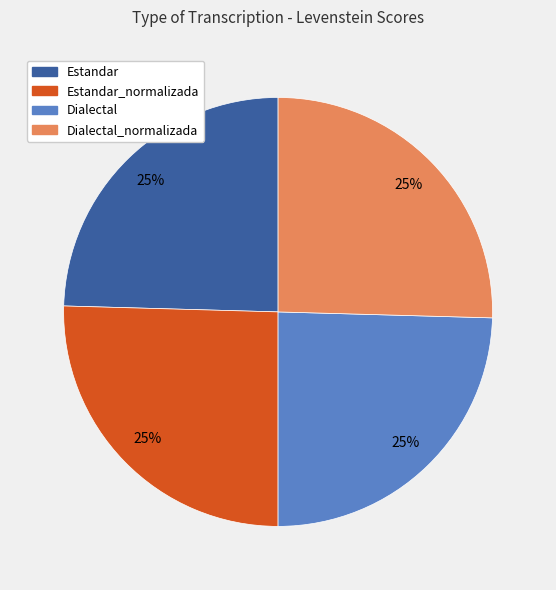

To the nearest percent, what is the average slice percentage?

25%